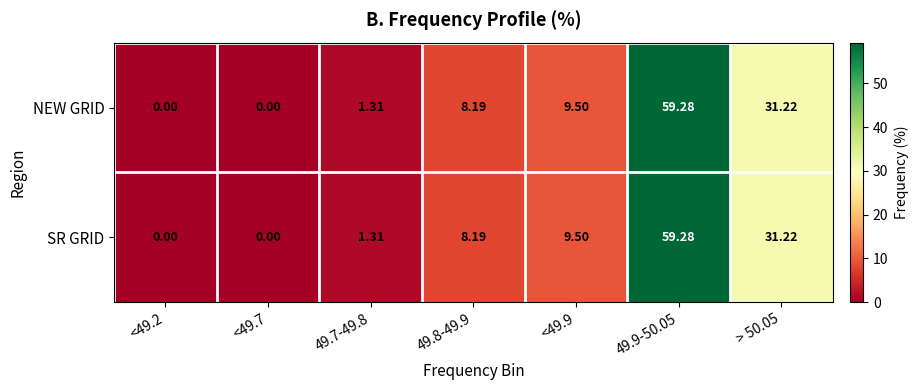

Which label corresponds to the largest value in the chart?

49.9-50.05